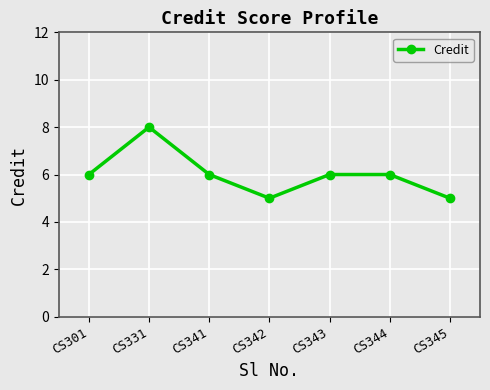

What is the maximum value shown in the chart?

8